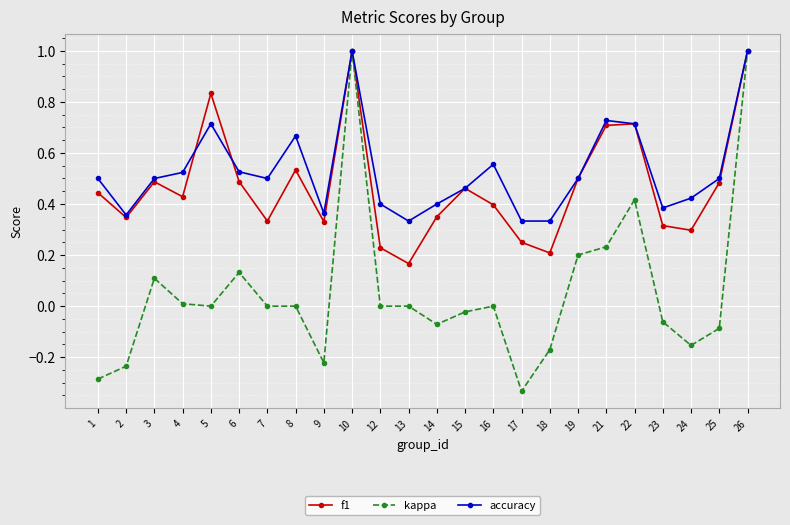

Which series has the largest range (max minus min)?

kappa